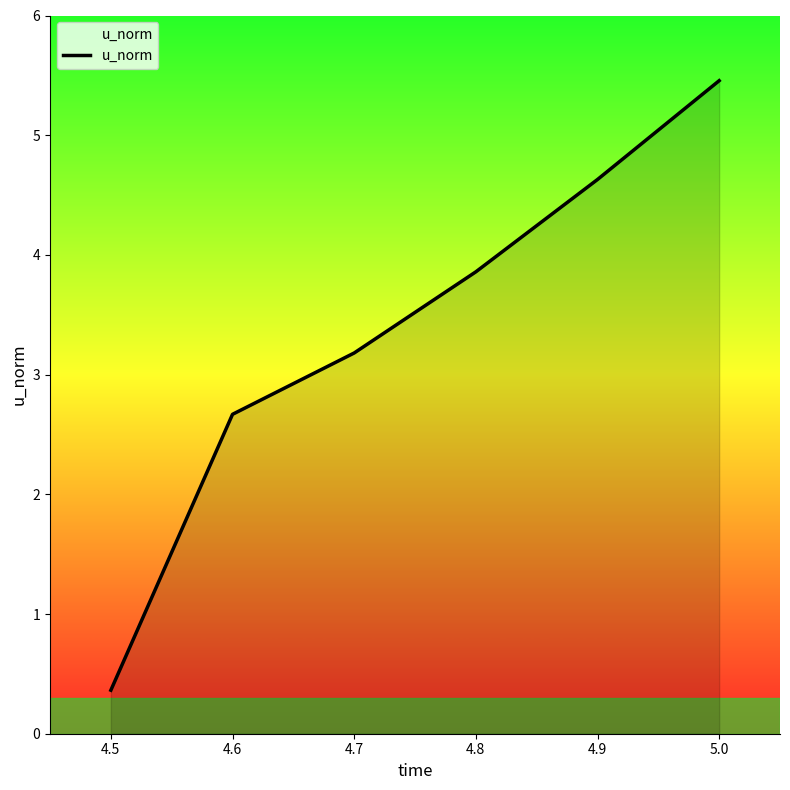

True or false: the data shows 1.0 at 4.9.

False